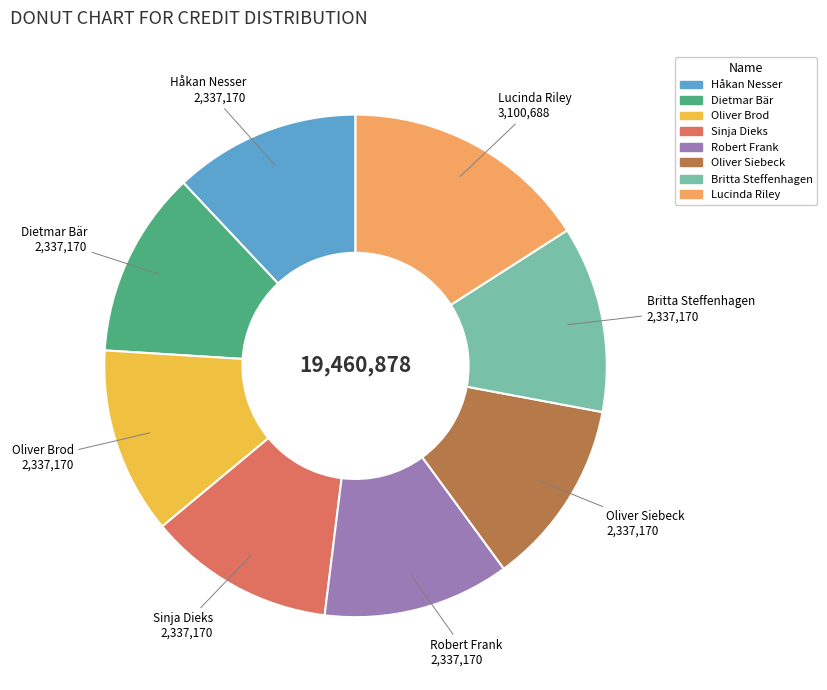

Approximately how many times larger is the value at Dietmar Bär compared to Oliver Siebeck?

1.0